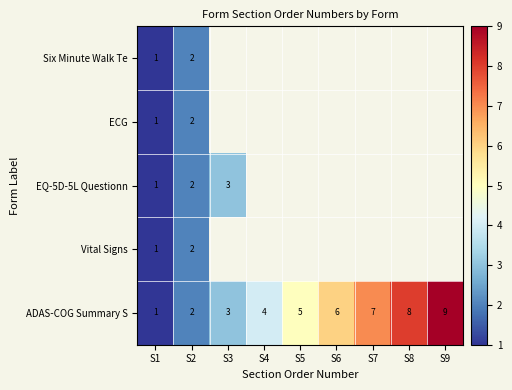

Count the ADAS-COG Summary S values in the range 3 to 7.

5